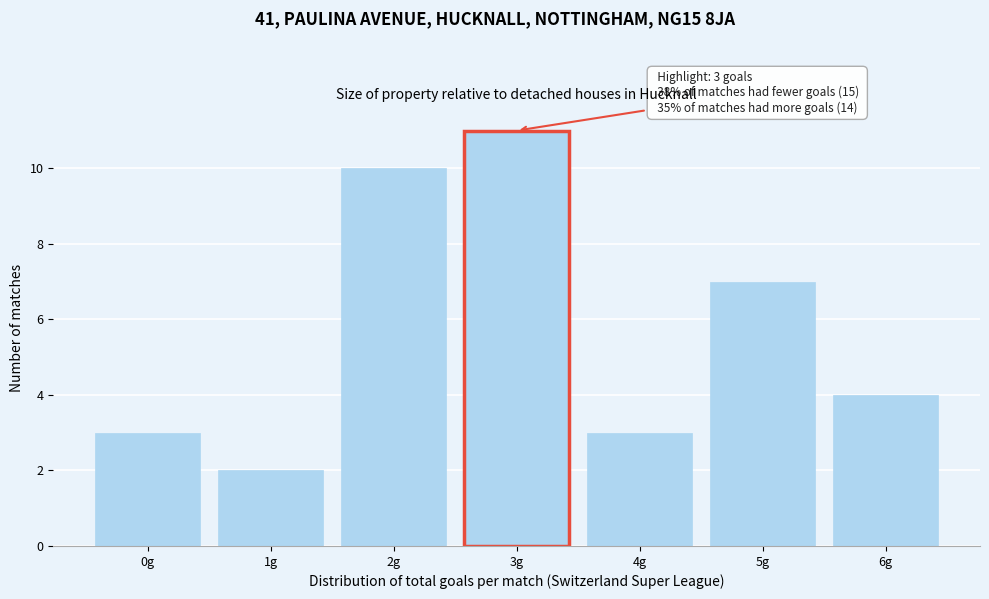

Reading left to right, extract all data points from this chart.

0g=3	1g=2	2g=10	3g=11	4g=3	5g=7	6g=4